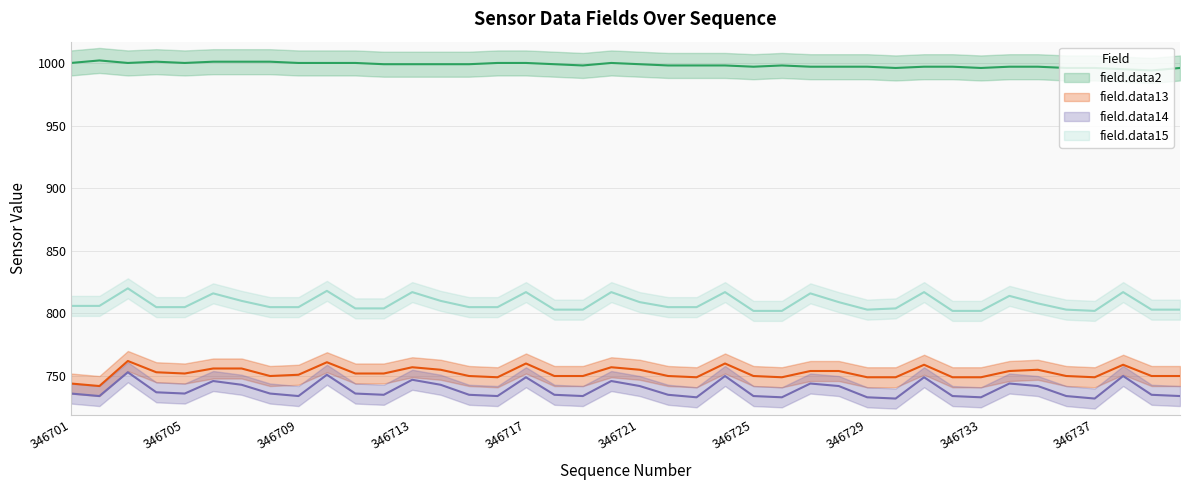

The field.data2 series shows 669 at 346704. True or false?

False